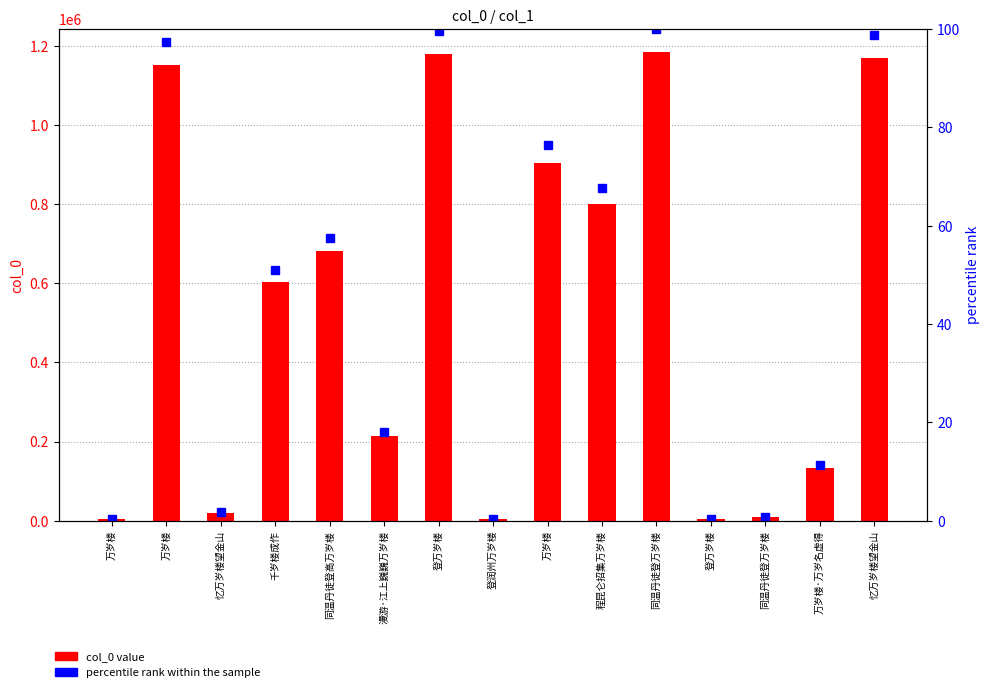

What is the approximate value of col_0 value at 万岁楼·万岁名虚得?

133377.0